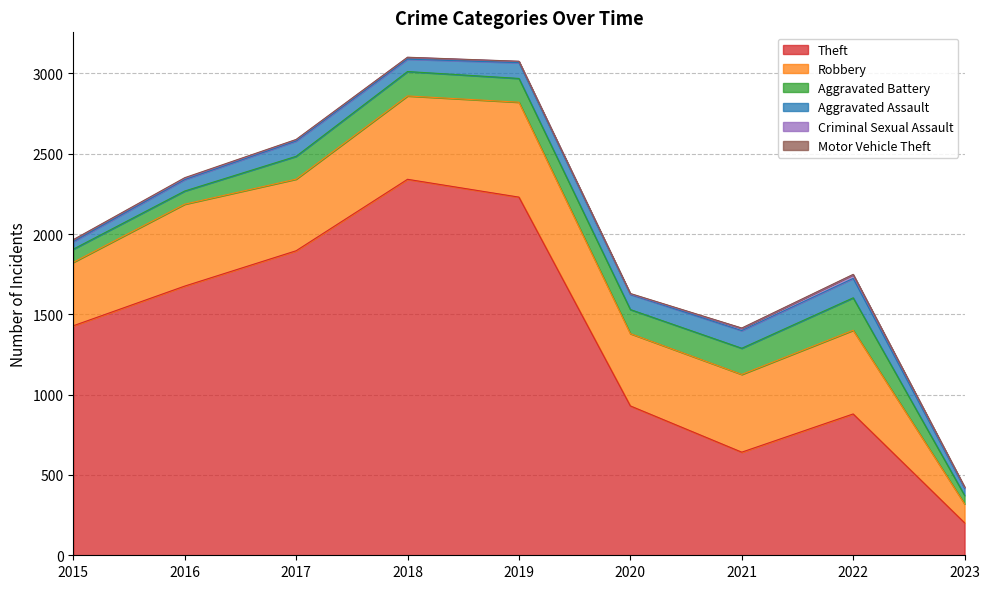

Where does the Motor Vehicle Theft series first go above 2?

2016